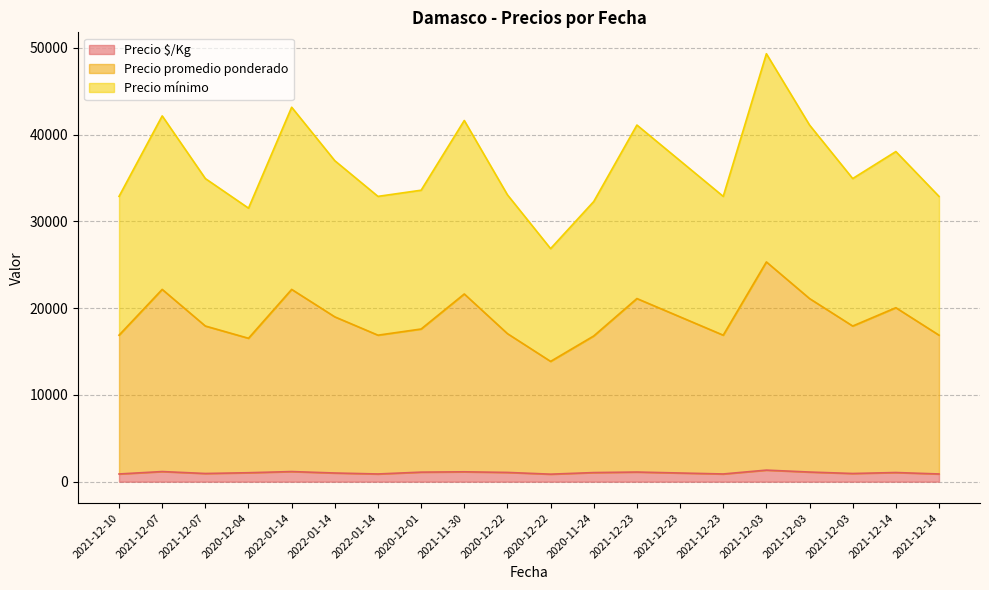

True or false: Precio mínimo and Precio $/Kg intersect in this chart.

False